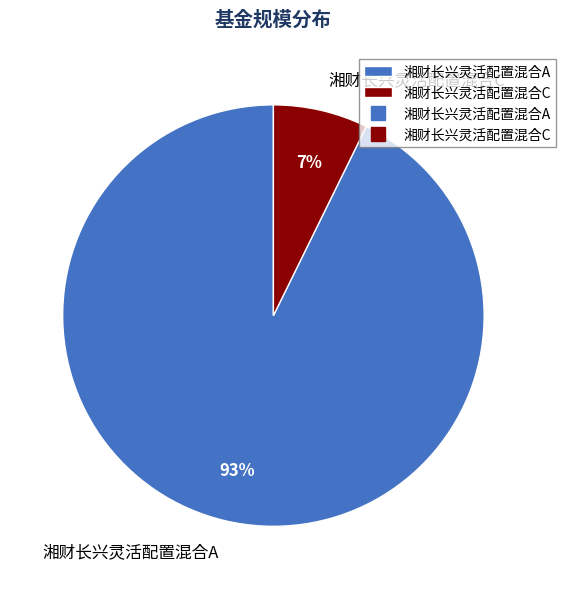

Is it true that 湘财长兴灵活配置混合C is 1% of the pie?

False